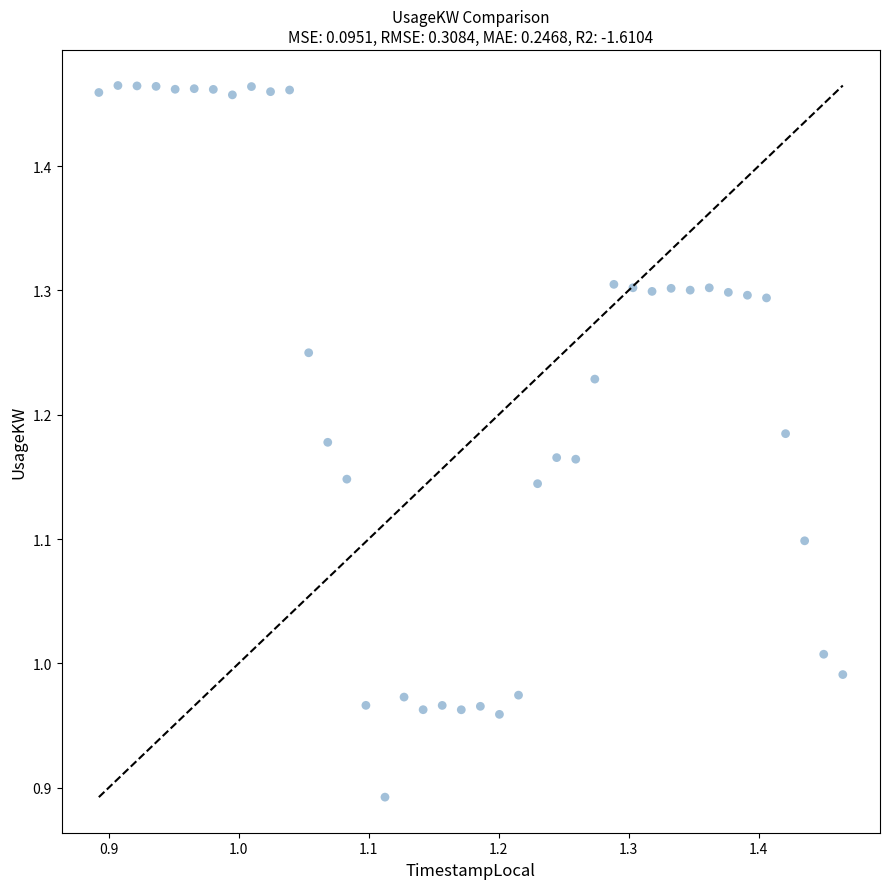

What is the range of X values (max minus min)?

0.6